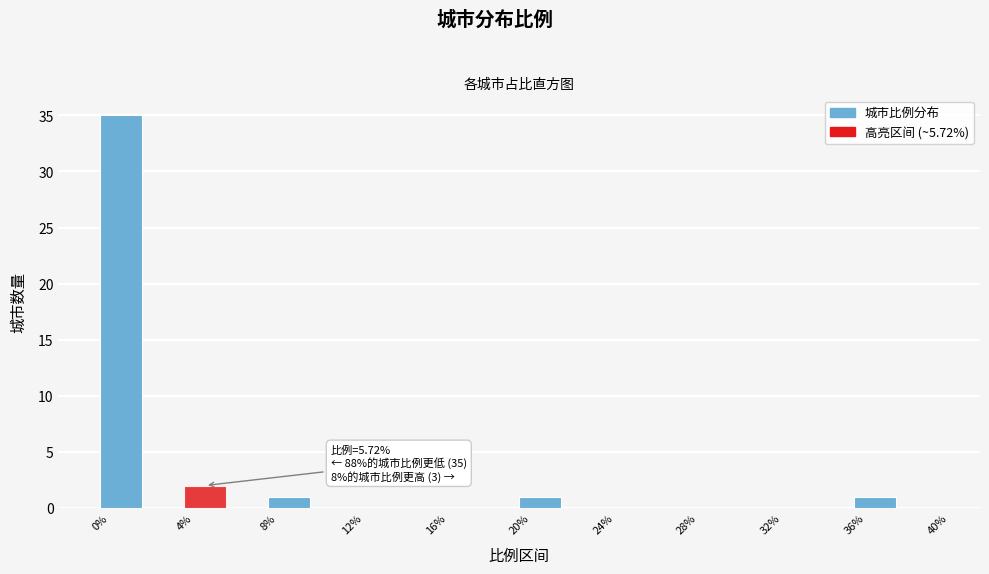

Which range on the x-axis has the tallest bar?

0 to 2